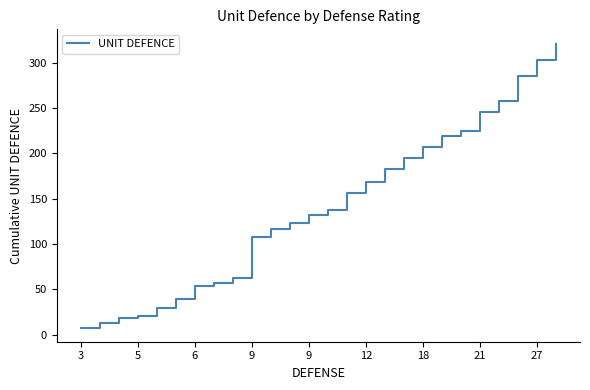

What is the smallest value displayed?

8